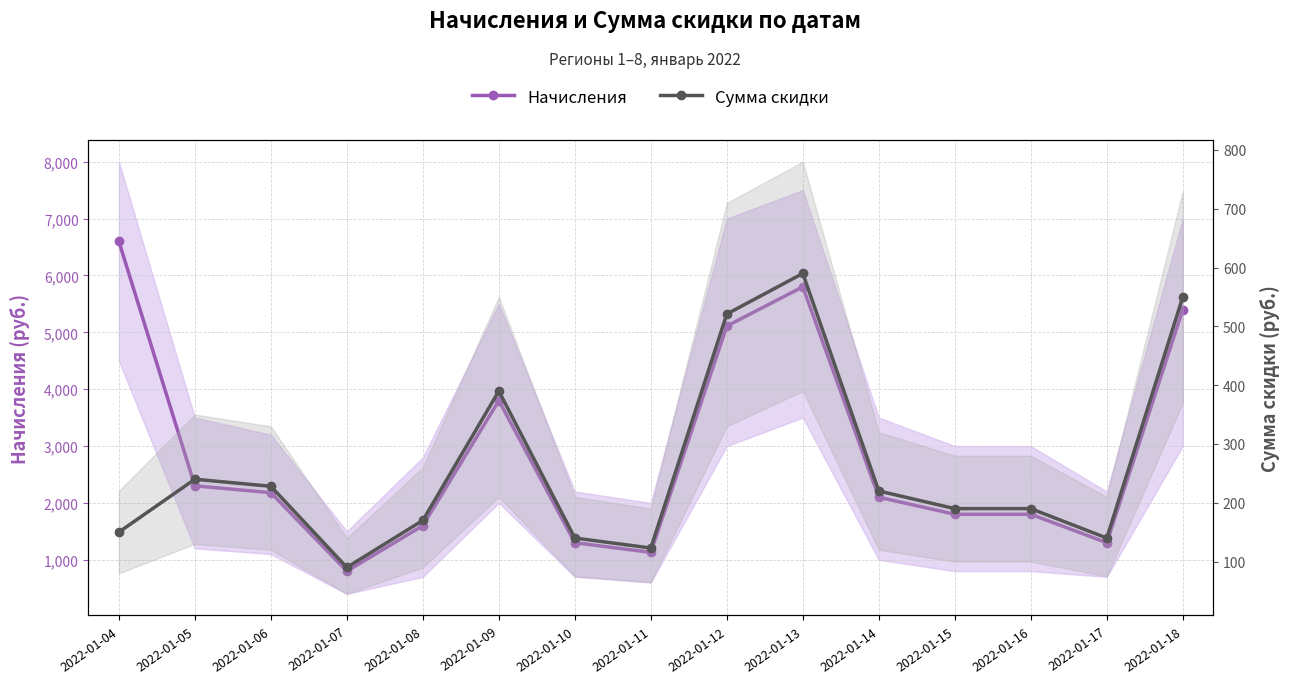

Reading left to right, list all the values displayed in this chart.

Начисления: 2022-01-04=6600	2022-01-05=2300	2022-01-06=2180	2022-01-07=800	2022-01-08=1600	2022-01-09=3800	2022-01-10=1300	2022-01-11=1130	2022-01-12=5110	2022-01-13=5800	2022-01-14=2100	2022-01-15=1800	2022-01-16=1800	2022-01-17=1300	2022-01-18=5400
Сумма скидки: 2022-01-04=150	2022-01-05=240	2022-01-06=228	2022-01-07=90	2022-01-08=170	2022-01-09=390	2022-01-10=140	2022-01-11=123	2022-01-12=521	2022-01-13=590	2022-01-14=220	2022-01-15=190	2022-01-16=190	2022-01-17=140	2022-01-18=550